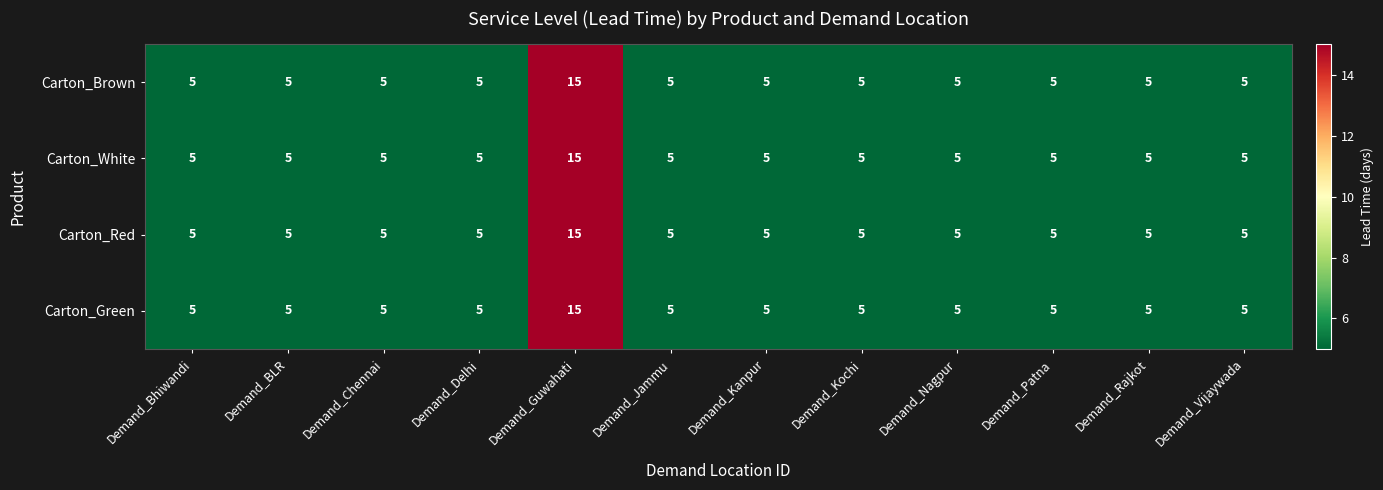

How many Carton_Green values are between 5 and 6?

11